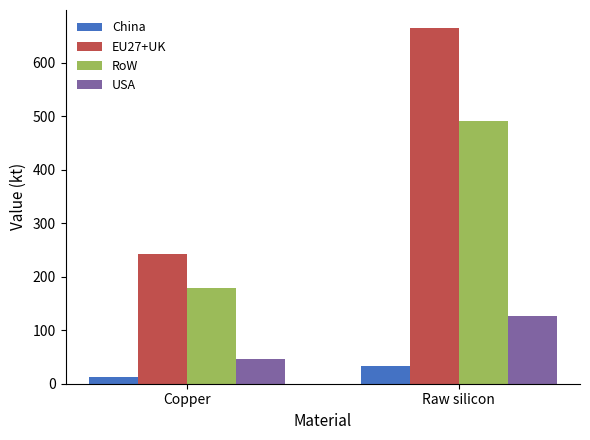

Rank the series by their maximum value, from lowest to highest.

China, USA, RoW, EU27+UK